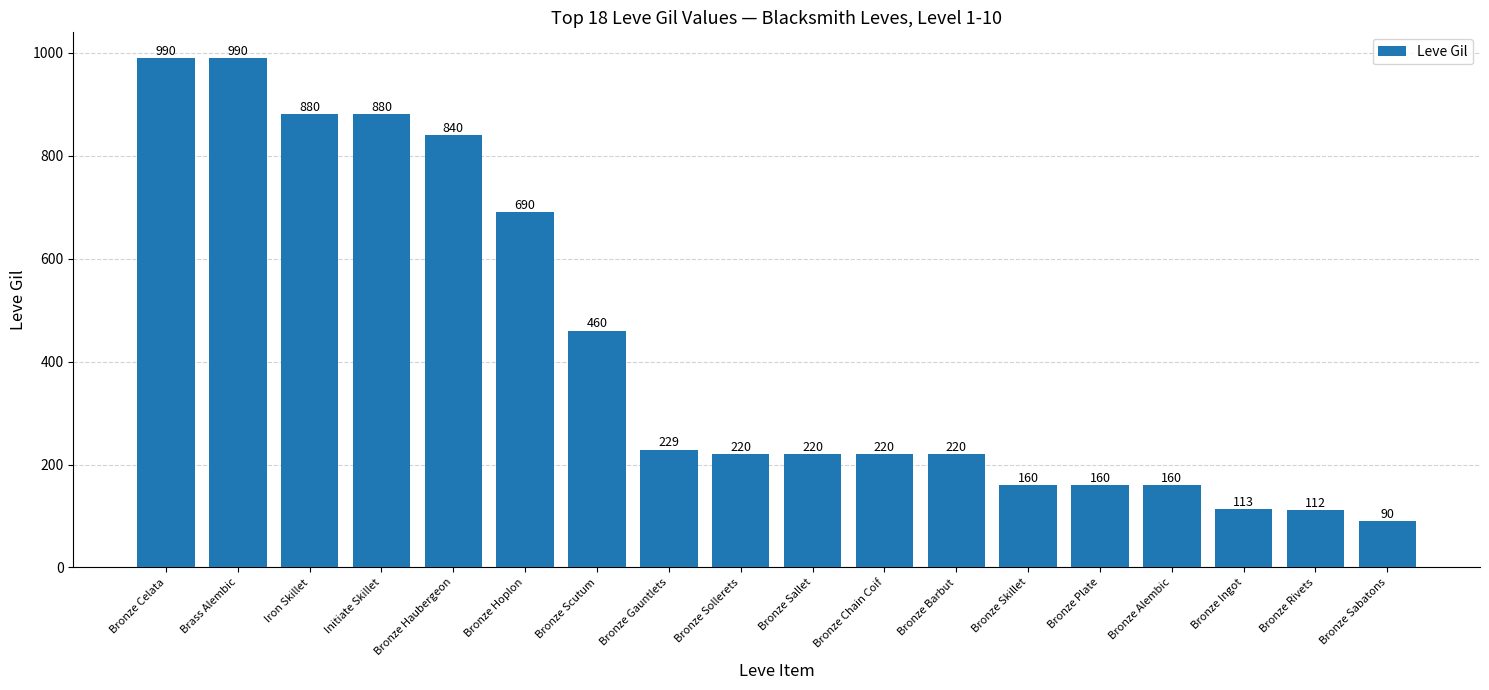

Between Bronze Gauntlets and Bronze Skillet, which is larger?

Bronze Gauntlets